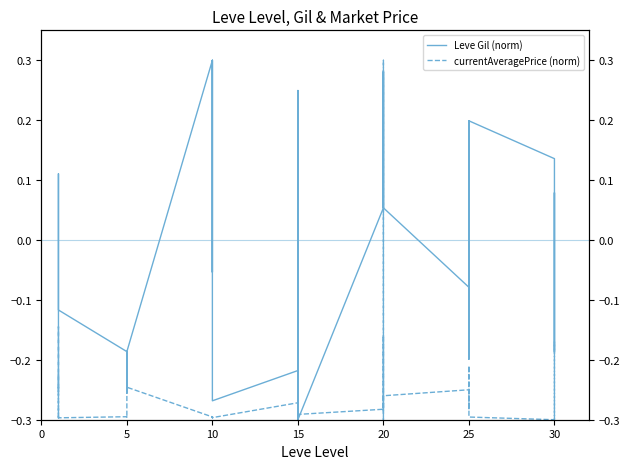

What is the label of the 2nd point from the left?

5